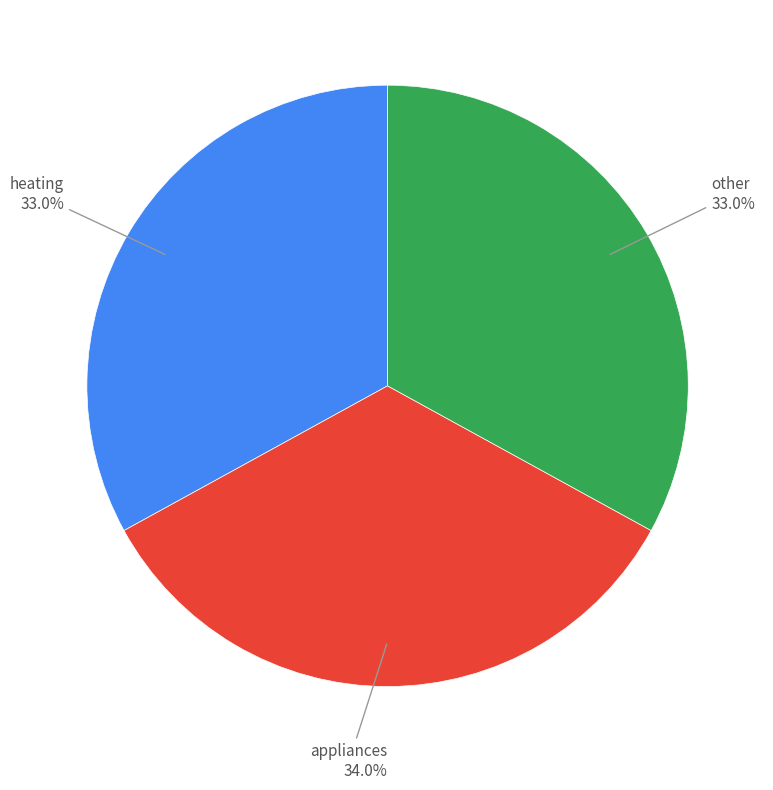

Count the number of slices in the pie.

3